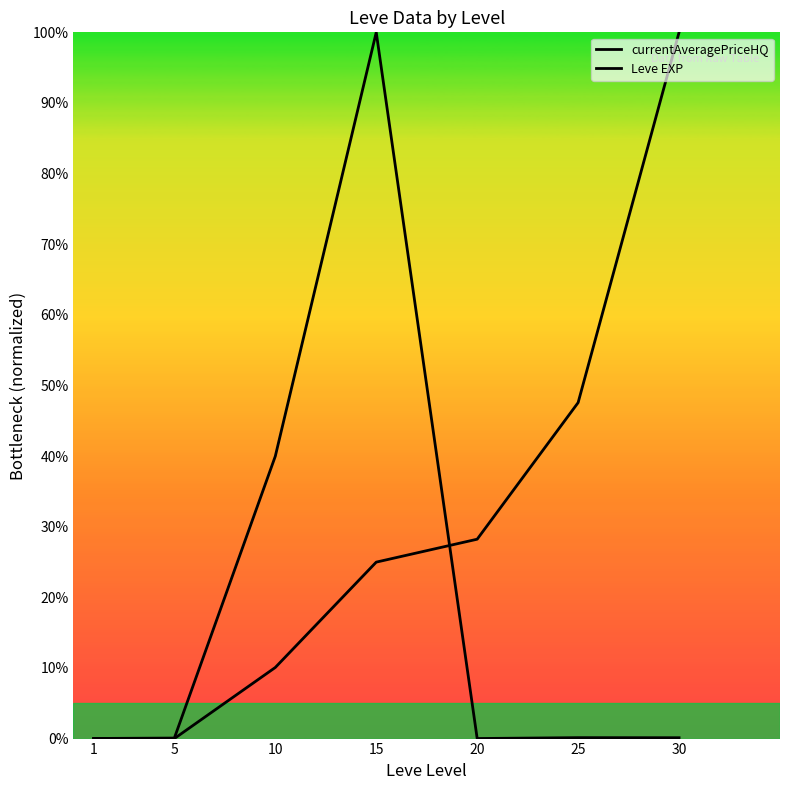

Which series has the widest spread of values?

Leve EXP